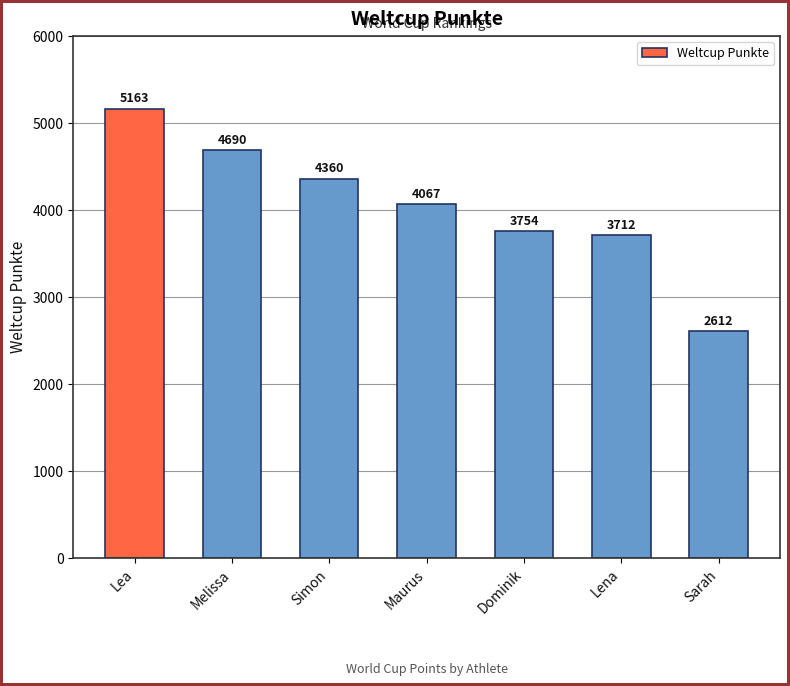

What is the average value?

4051